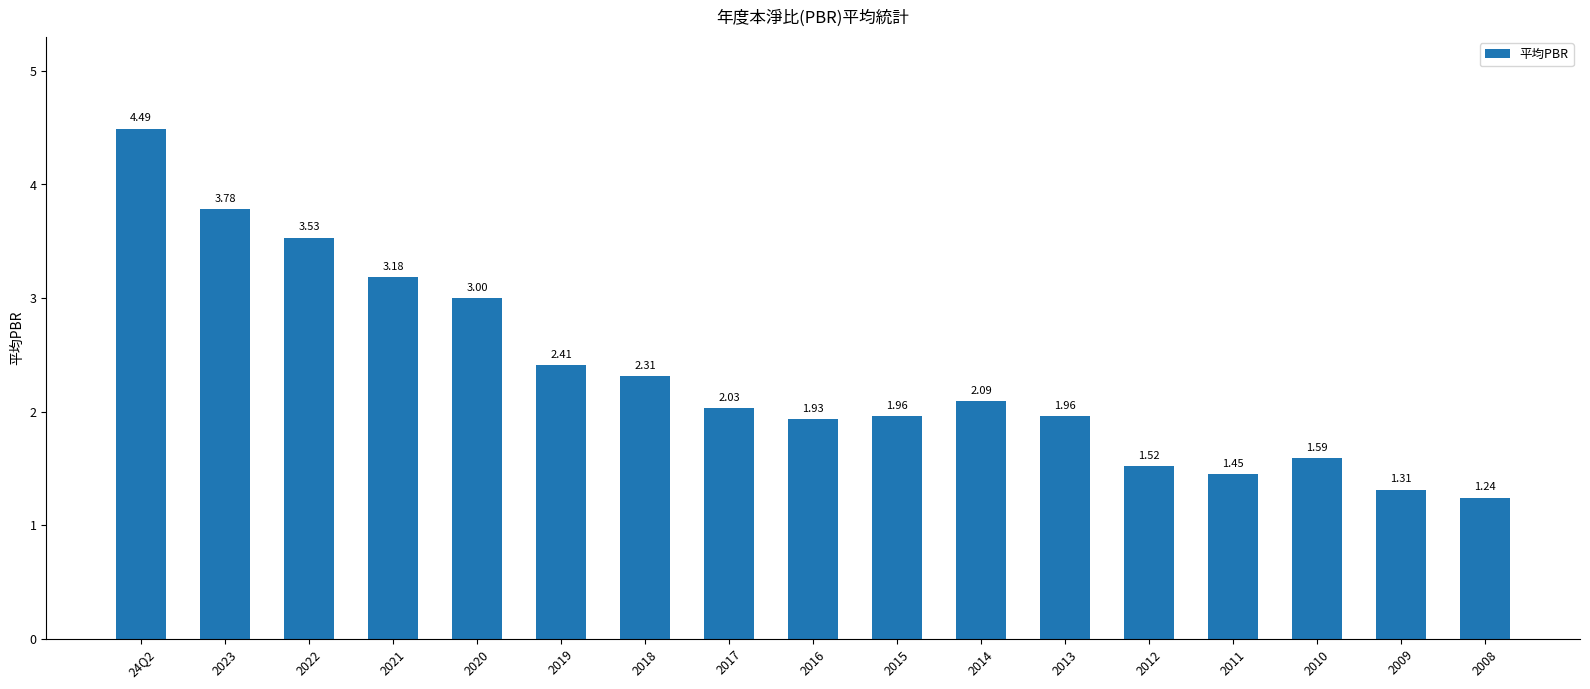

What is the difference between the second highest and second lowest values?

2.5